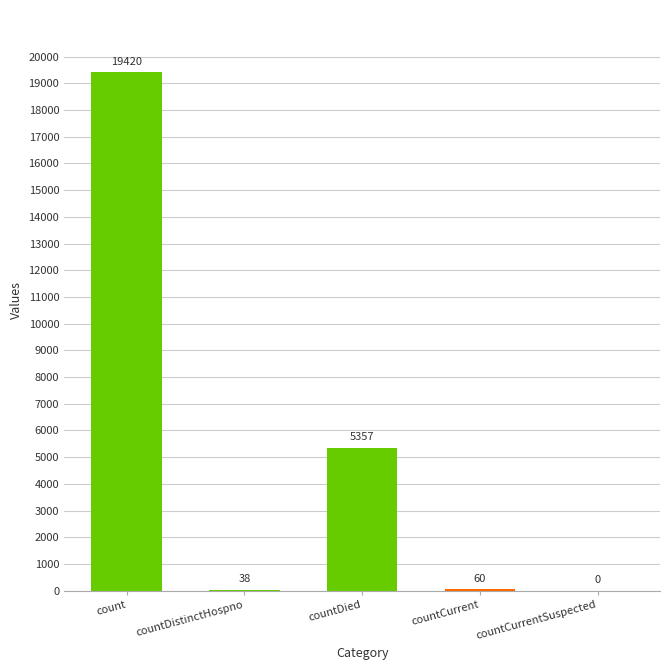

True or false: the data shows 60 at countCurrent.

True